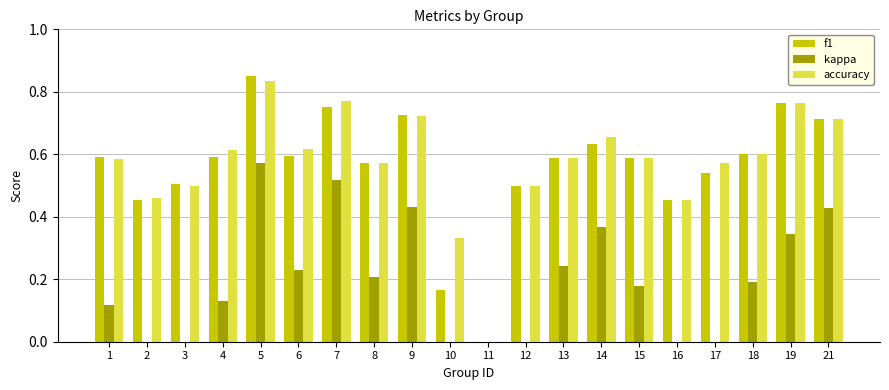

Are the bars grouped side by side (vs. stacked)?

Yes